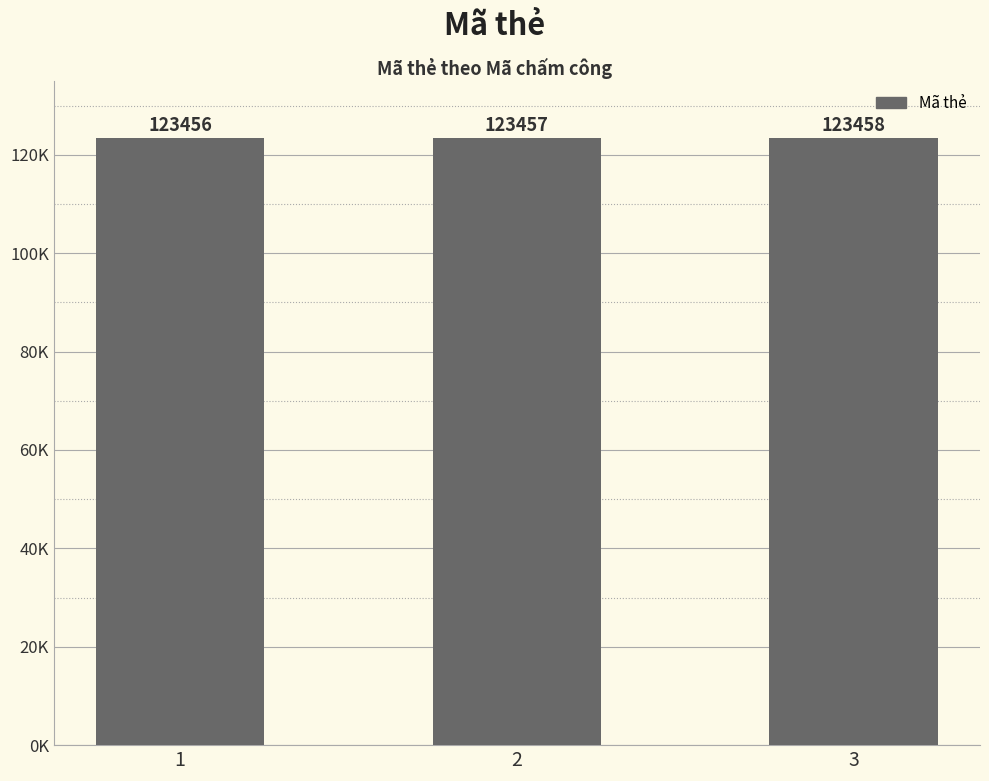

Does the chart contain any negative values?

No